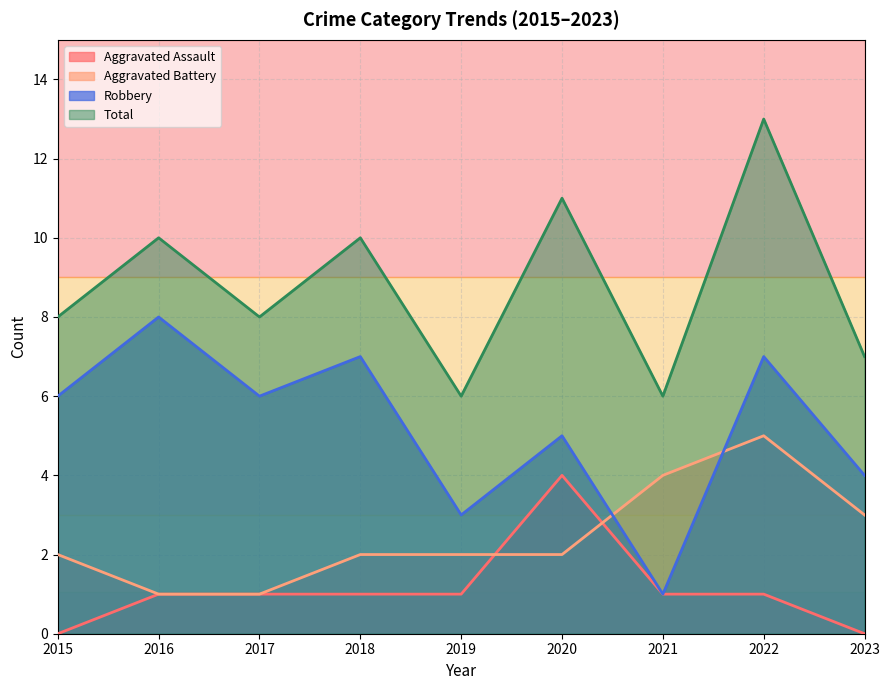

True or false: Aggravated Battery and Total cross at least once.

False